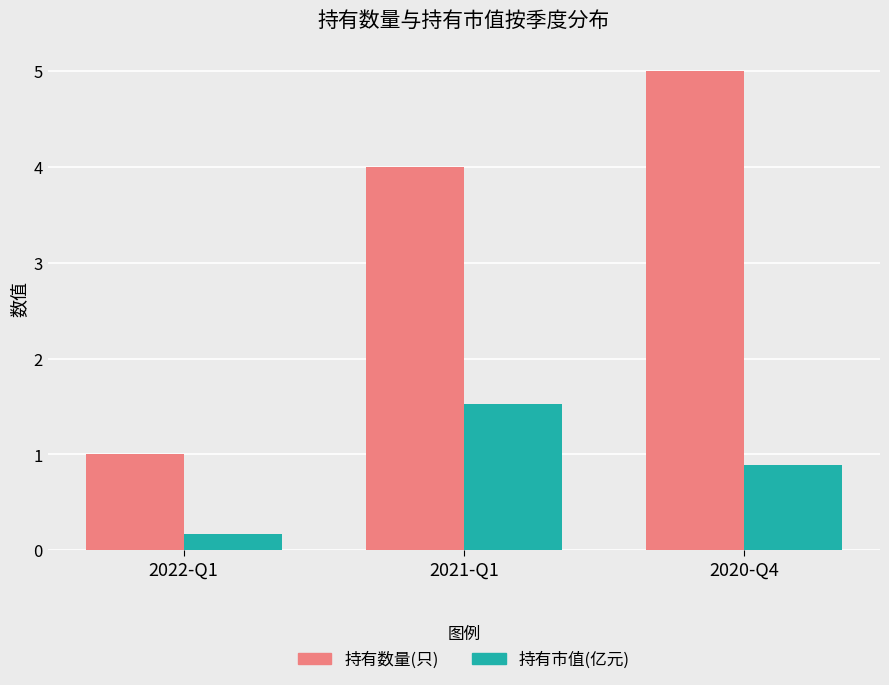

How many data points does each series have?

3